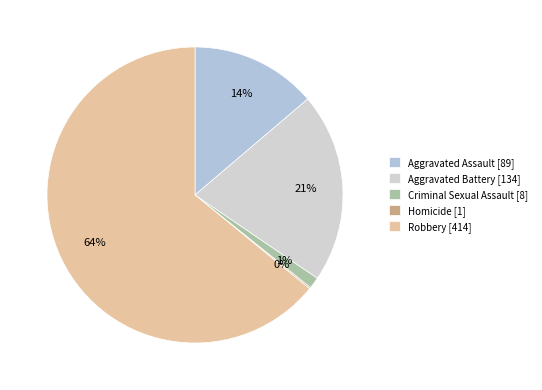

Which has a higher value, Robbery or Criminal Sexual Assault?

Robbery